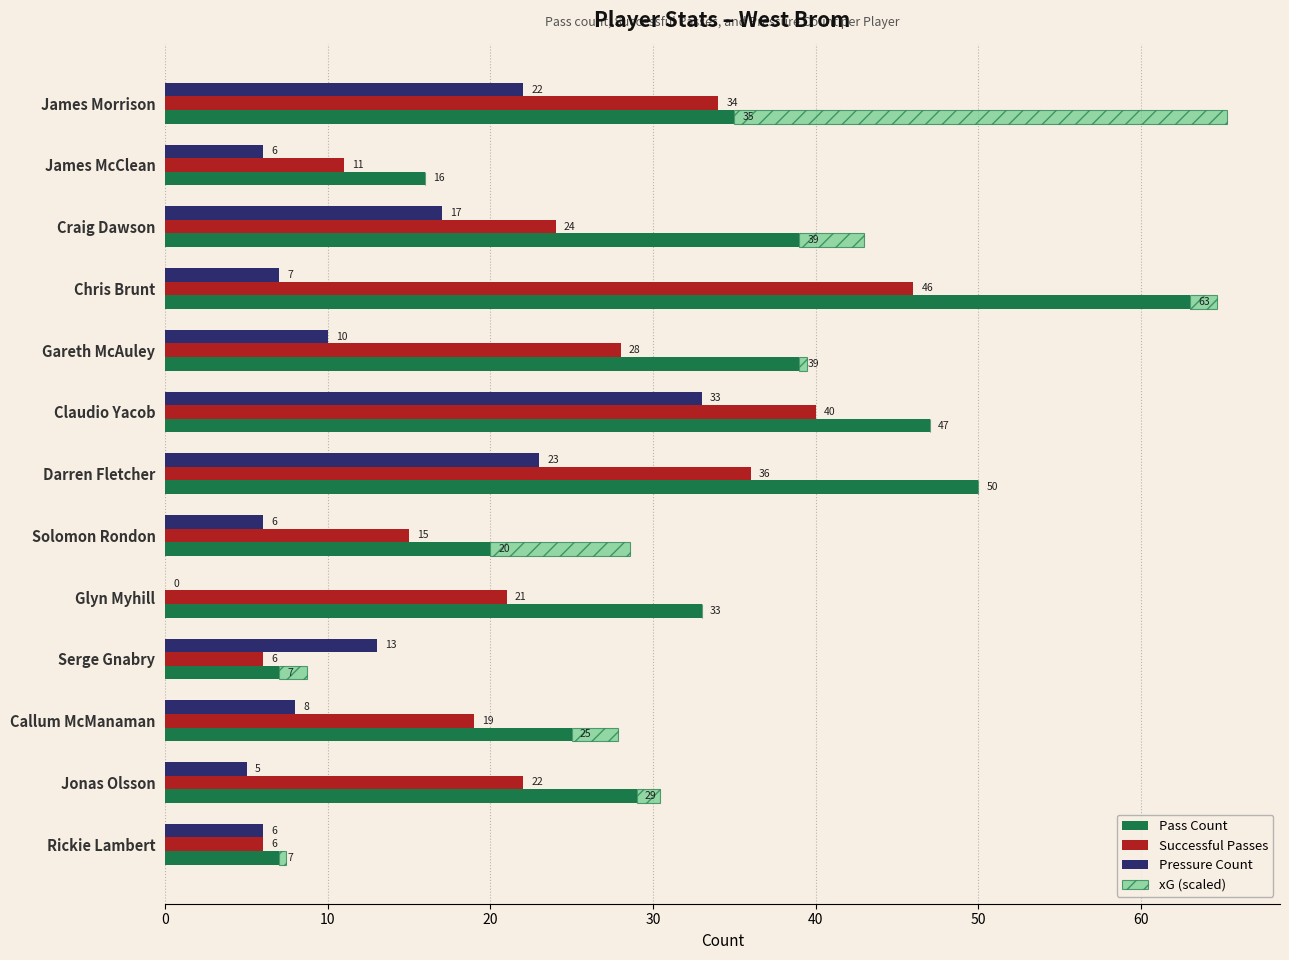

Is the value of Successful Passes at Darren Fletcher greater than the value of Pass Count at Gareth McAuley?

No